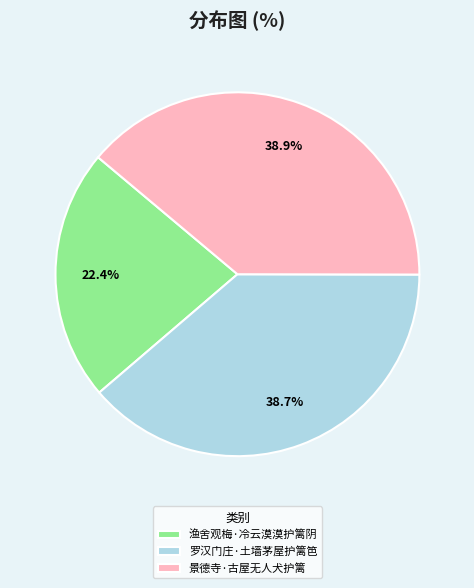

To the nearest percent, what is the combined percentage of 渔舍观梅·冷云漠漠护篱阴 and 罗汉门庄·土墙茅屋护篱笆?

61%